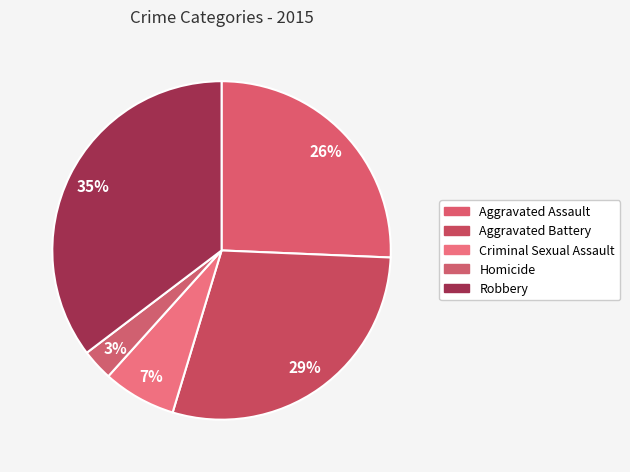

Rank the categories by value from highest to lowest.

Robbery, Aggravated Battery, Aggravated Assault, Criminal Sexual Assault, Homicide